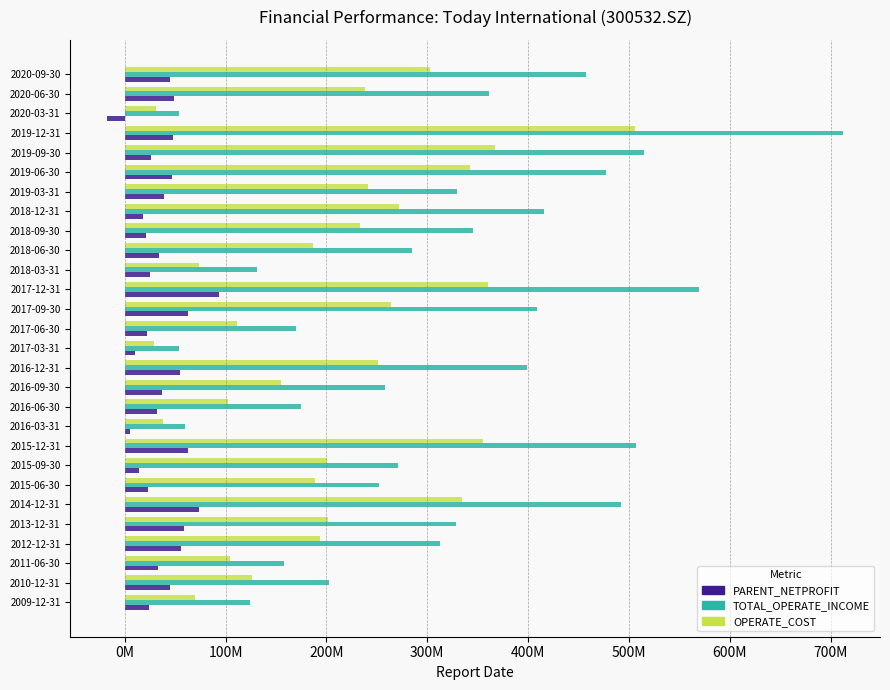

What is the sum of all PARENT_NETPROFIT values?

1037176304.4